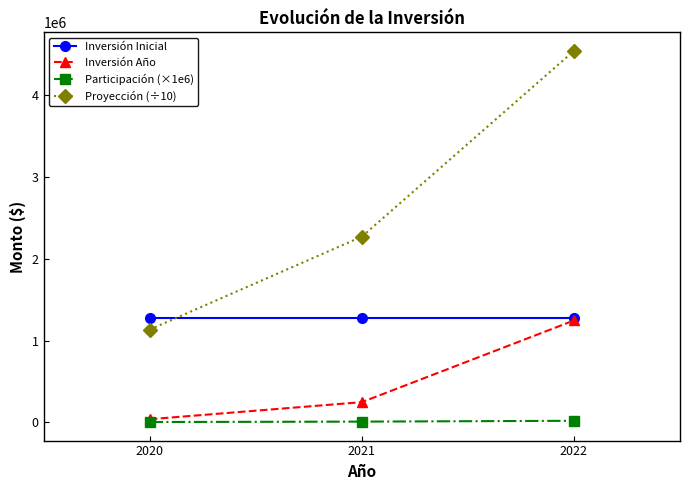

What is the greatest value displayed?

4539048